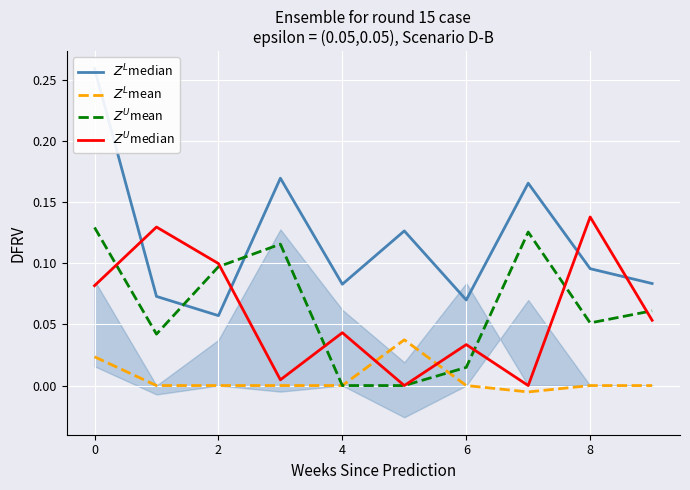

Which series ends up on top after the final intersection of $Z^U$median and $Z^L$median?

$Z^L$median